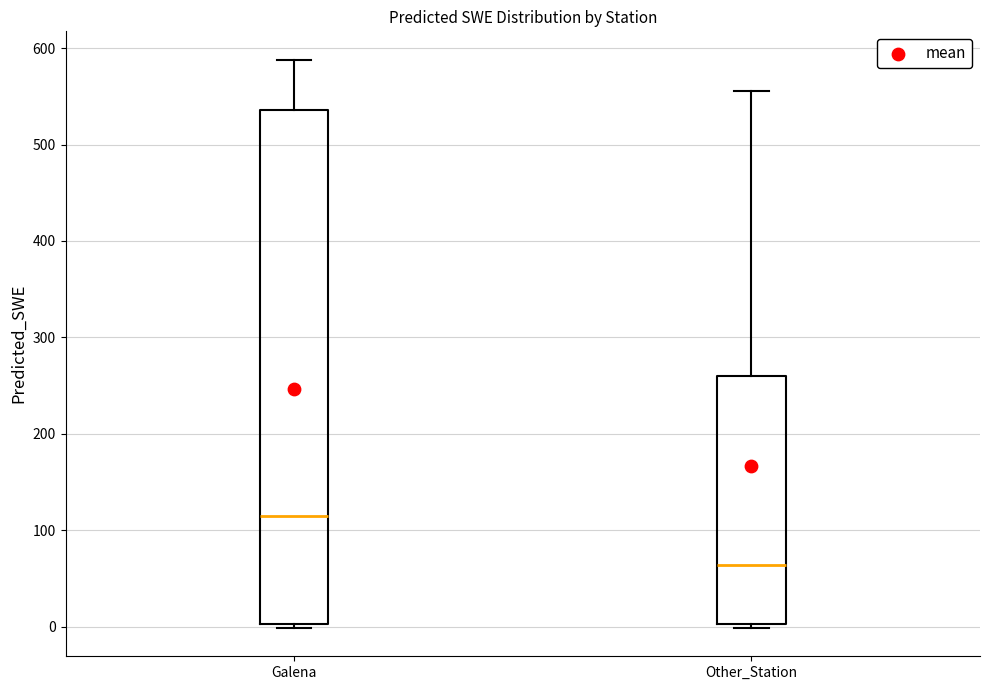

Comparing the boxes themselves (not the whiskers), which one is the tallest?

Galena